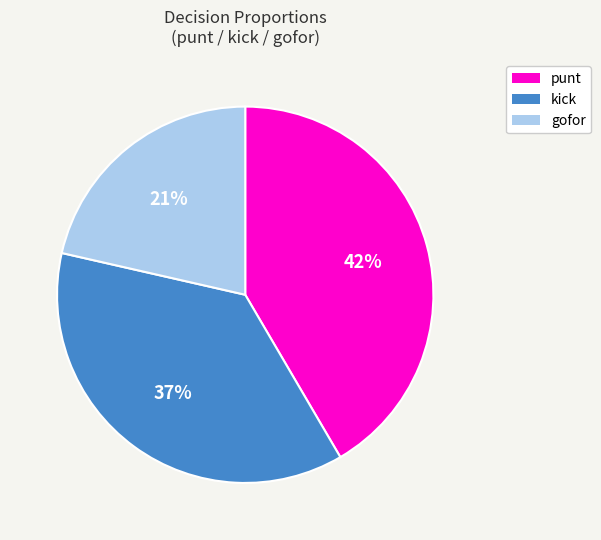

To the nearest percent, what is the average slice percentage?

33%